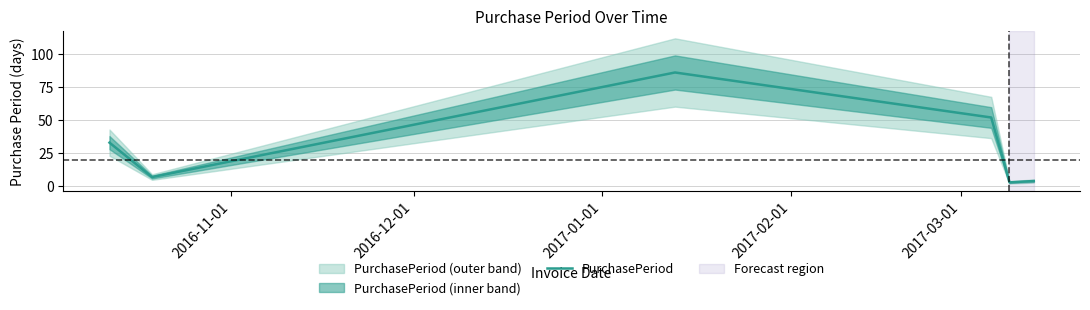

How many points are lower than both their immediate neighbors (excluding endpoints)?

2